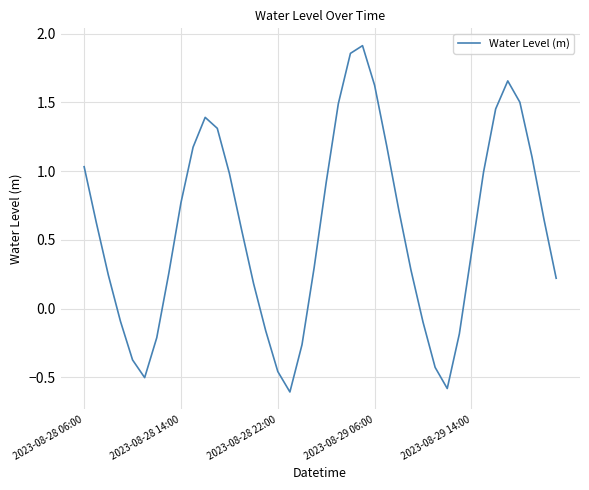

How many interior local valleys (lower than both neighbors) does the data have?

3